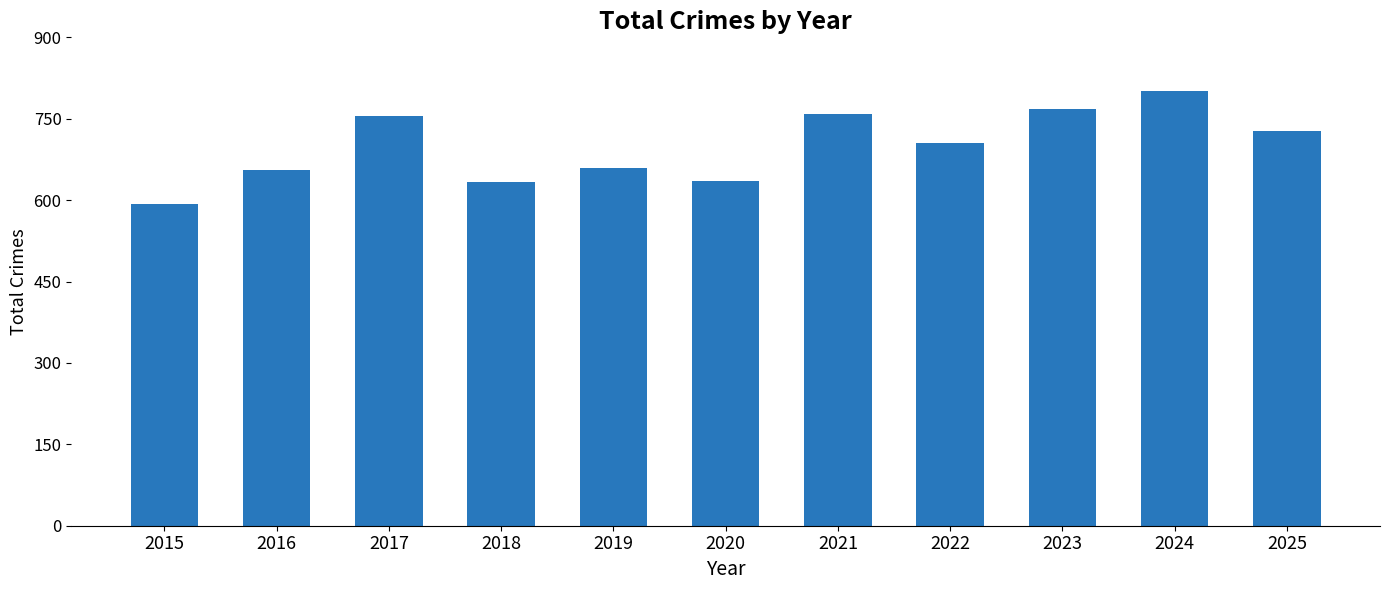

What is the maximum value shown in the chart?

801